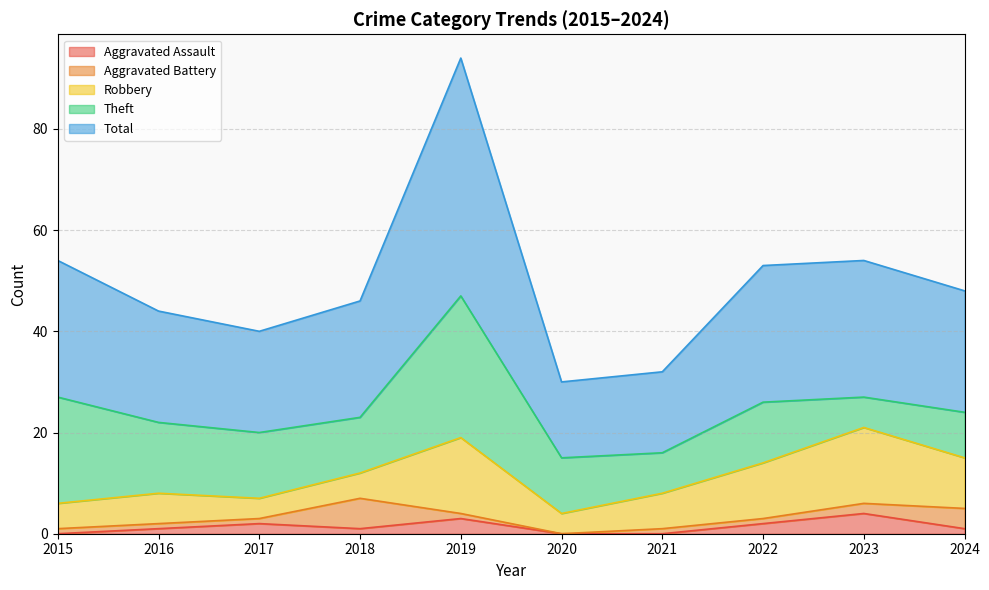

What is the total value across all series at 2018?

46